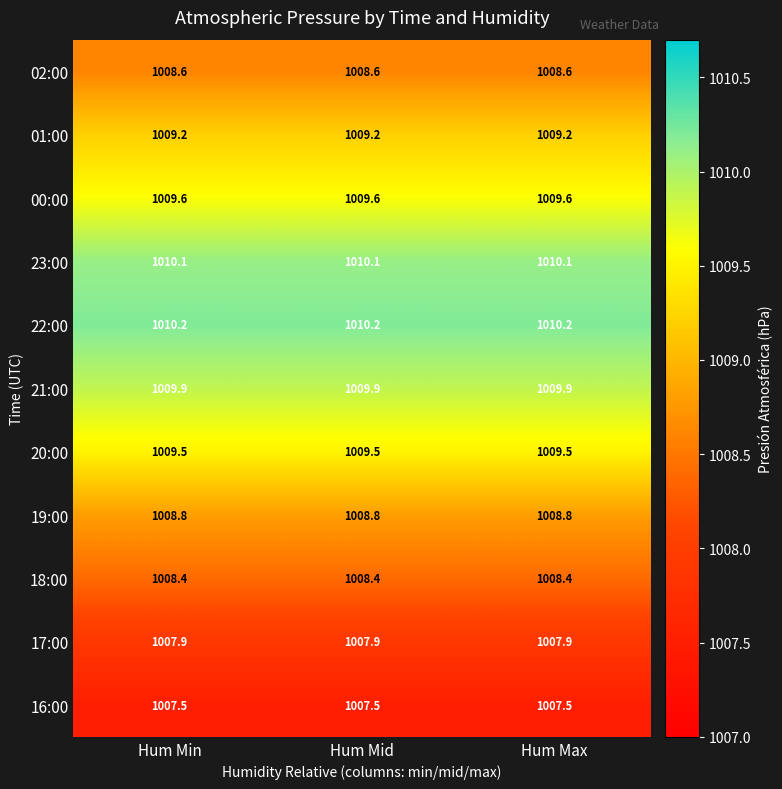

What is the difference between the highest and lowest values at Hum Max?

2.7